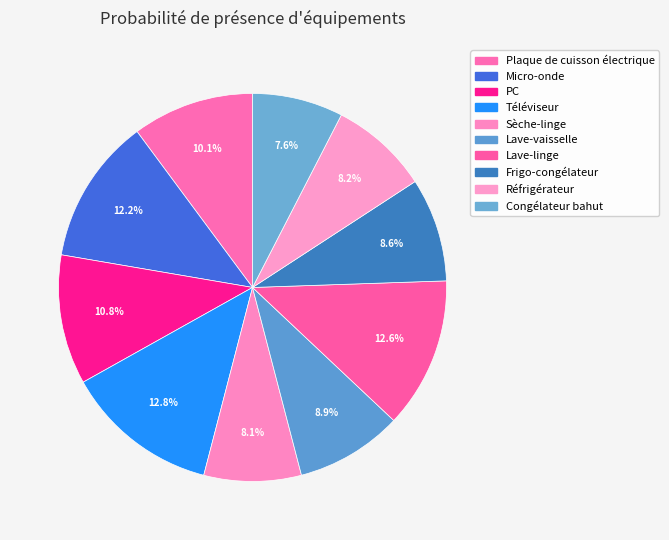

What is the change in value from Téléviseur to Sèche-linge?

-0.3